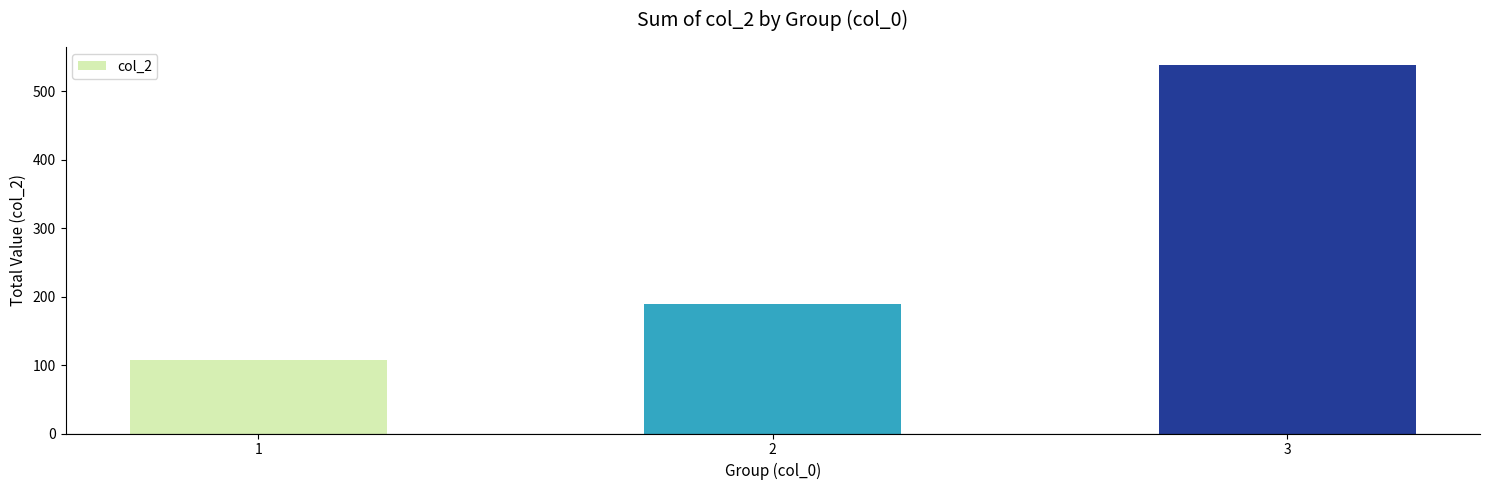

Reading right to left, what are all the values shown in this chart?

3=538	2=190	1=107